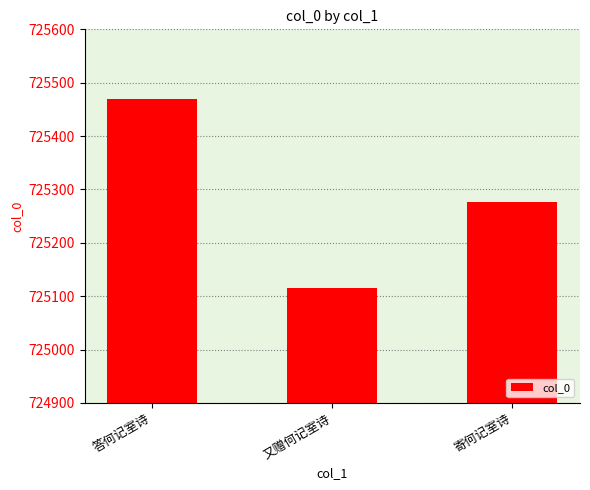

What position from the left is 寄何记室诗?

3